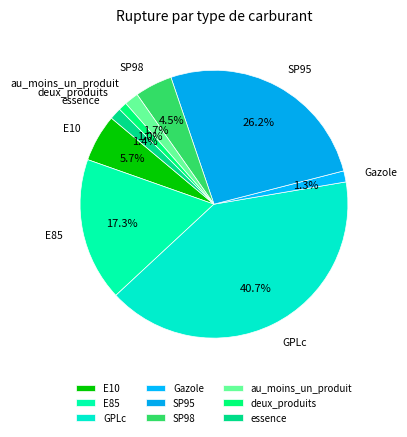

To the nearest percent, what is the average slice percentage?

11%